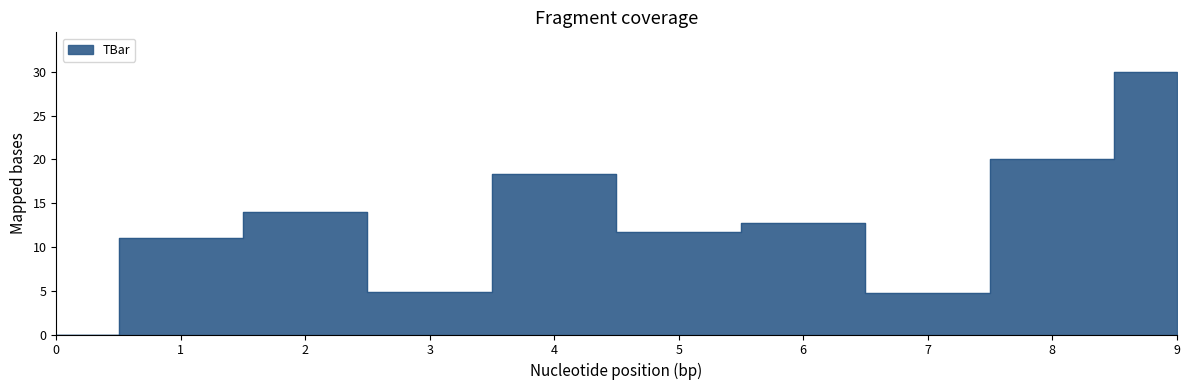

How many data points does each series have?

10